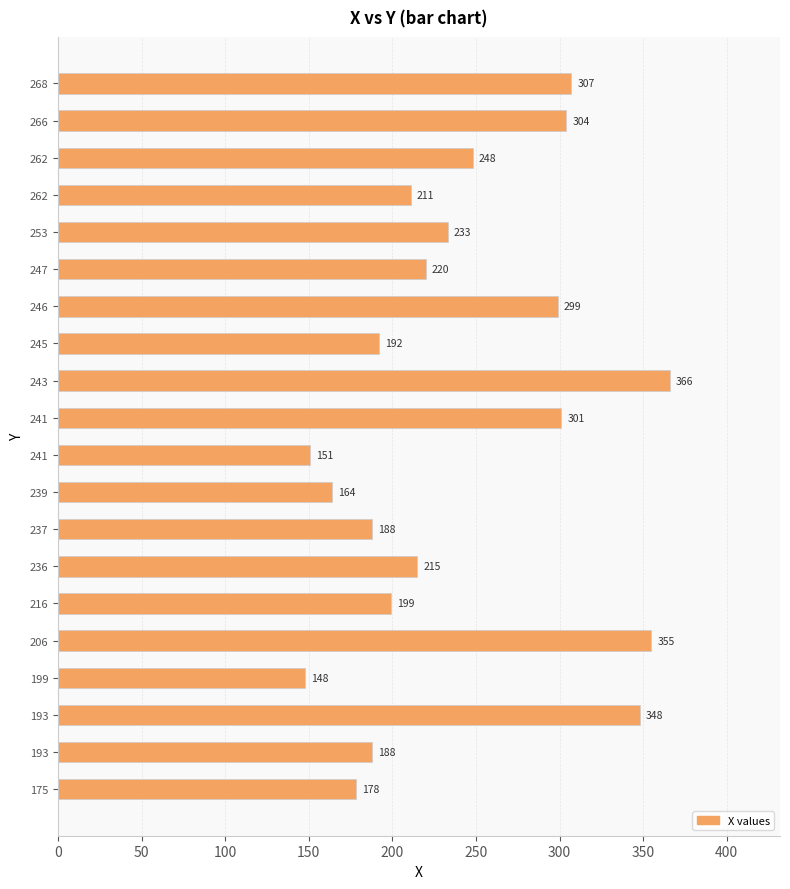

What is the average value?

241